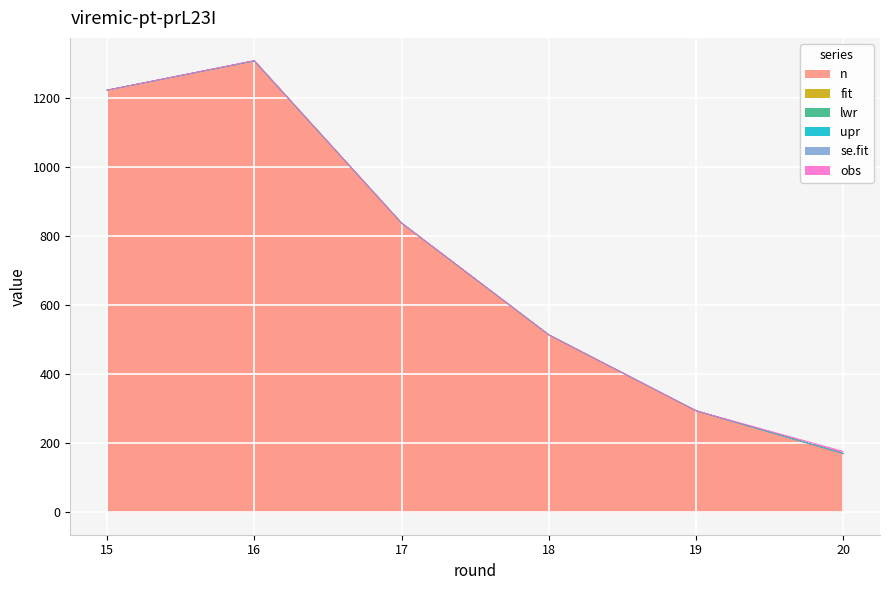

Is the value of fit at 17 greater than the value of n at 20?

No